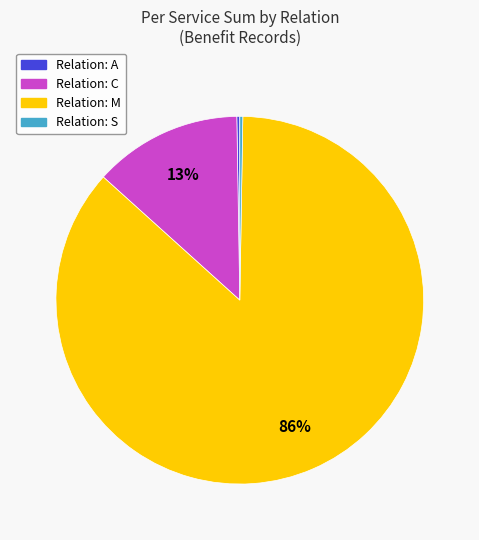

To the nearest percent, what is the average slice percentage?

25%